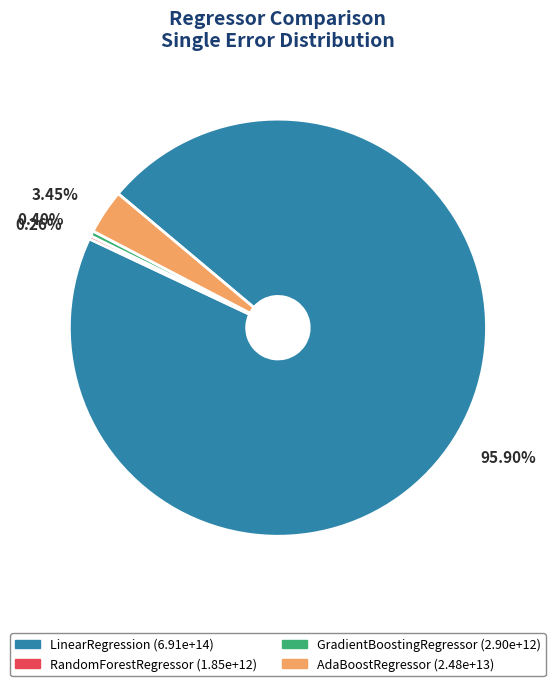

Which category has the biggest portion of the pie?

LinearRegression